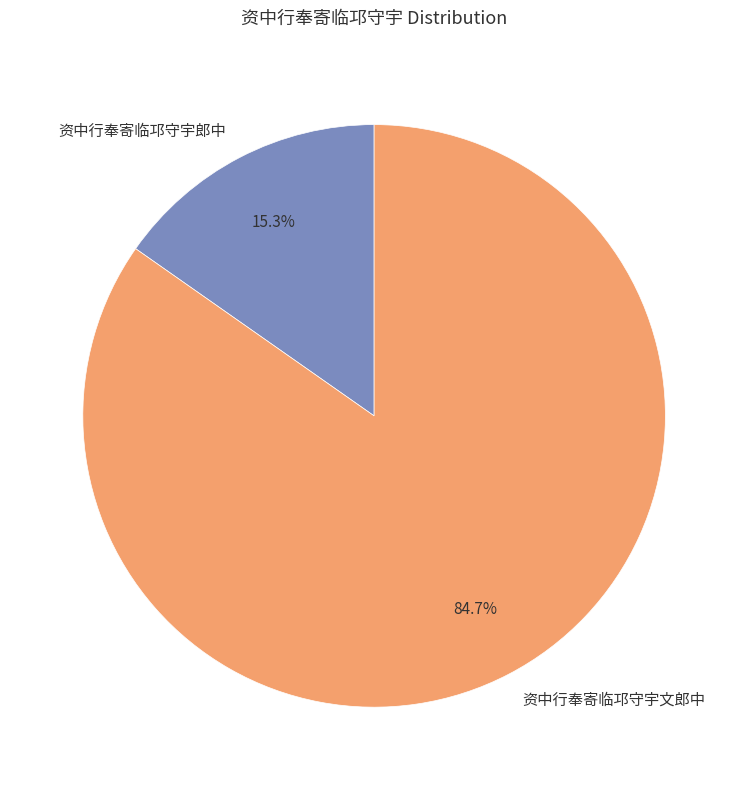

How many segments does this pie chart have?

2